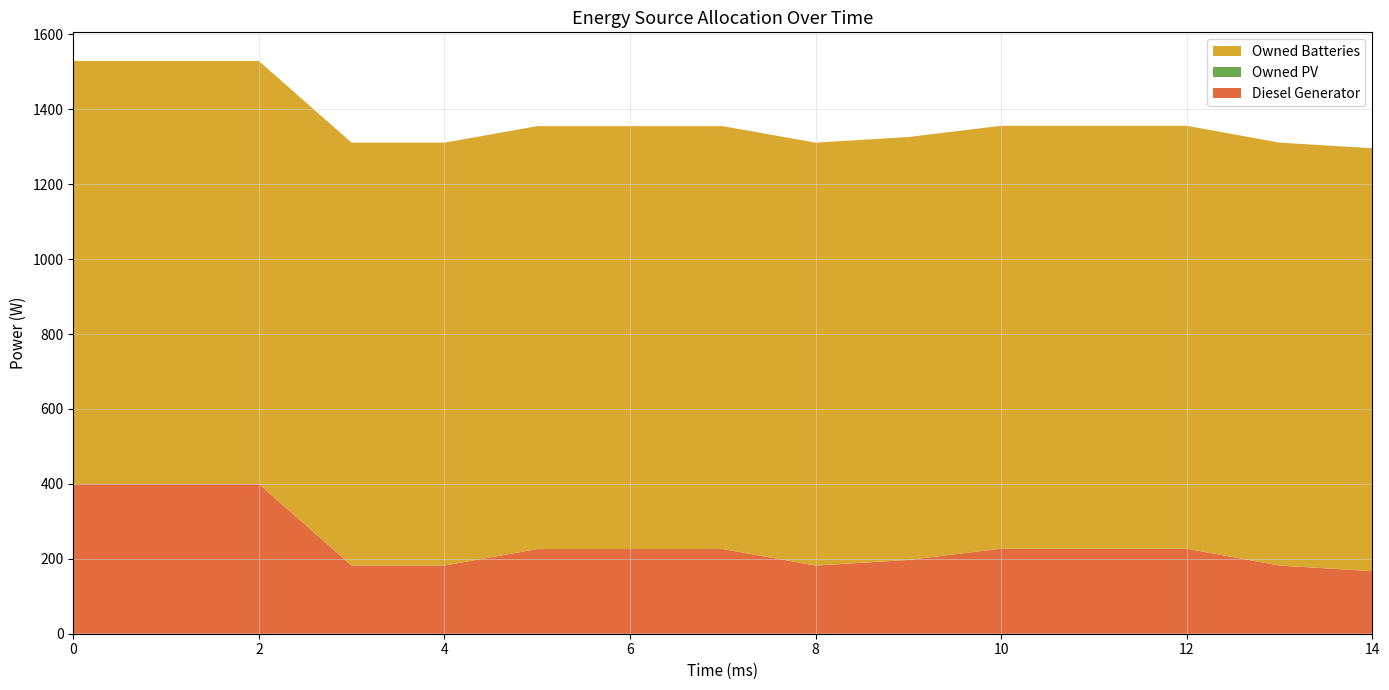

Reading left to right, transcribe all the data shown in this chart.

Diesel Generator: 400	400	400	182	182	226	226	226	182	197	227	227	227	182	167
Owned PV: 0	0	0	0	0	0	0	0	0	0	0	0	0	0	0
Owned Batteries: 1129	1129	1129	1129	1129	1129	1129	1129	1129	1129	1129	1129	1129	1129	1129